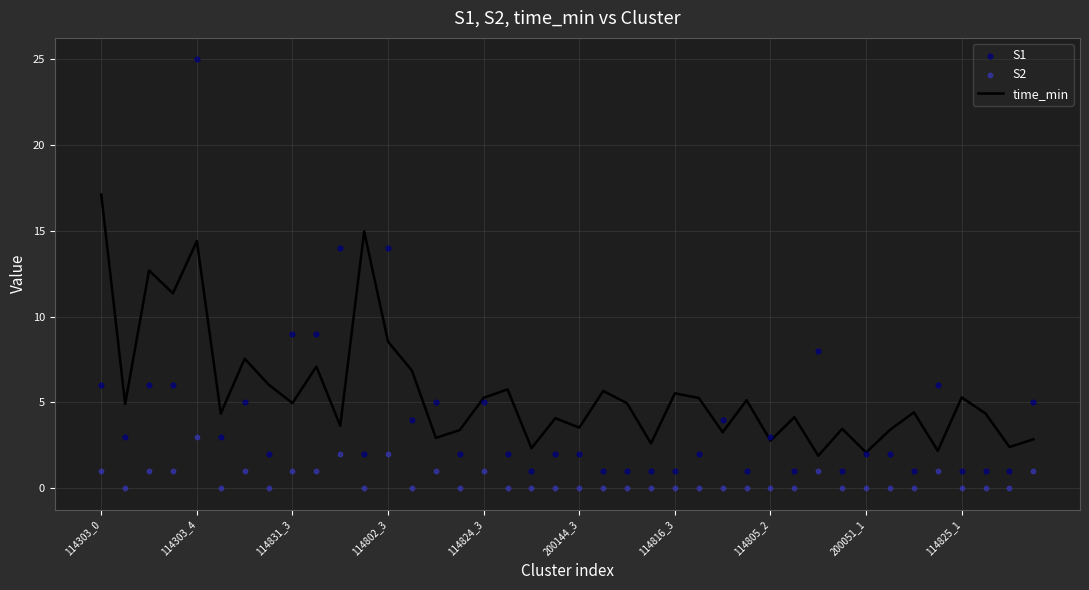

What is the total value across all series at 17?

7.8